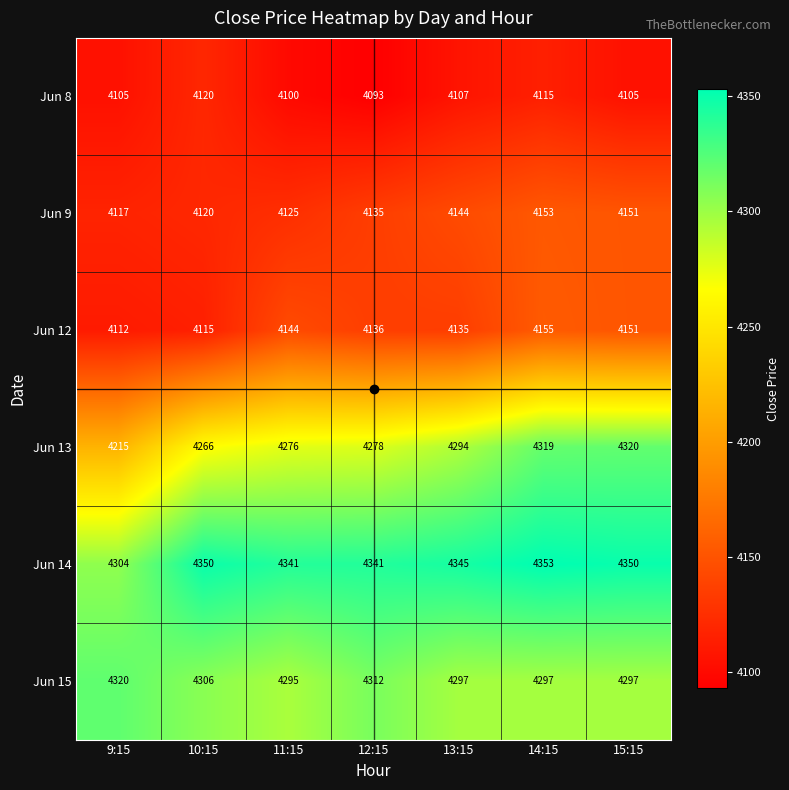

What is the difference between the second highest and second lowest values in the Jun 12 series?

36